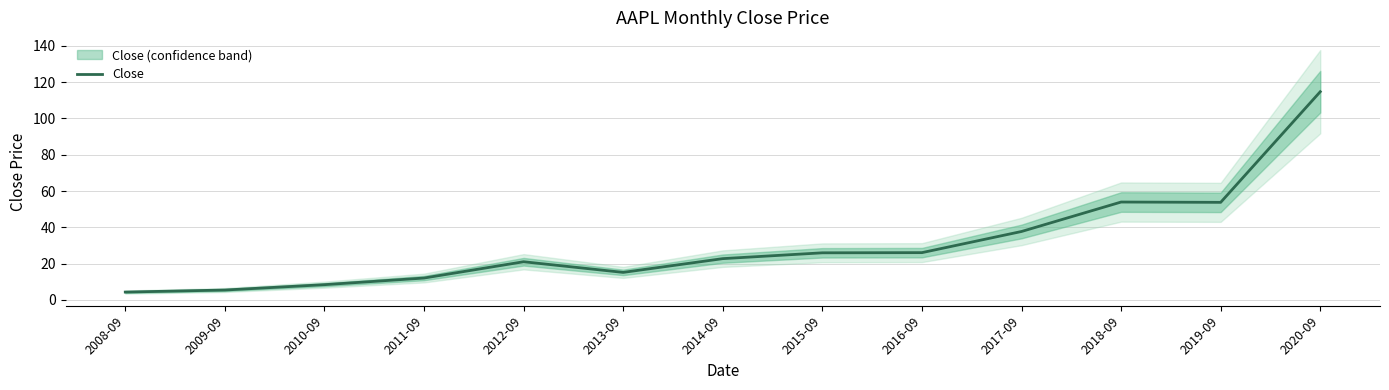

Rank the categories by value from highest to lowest.

2020-09, 2018-09, 2019-09, 2017-09, 2016-09, 2015-09, 2014-09, 2012-09, 2013-09, 2011-09, 2010-09, 2009-09, 2008-09